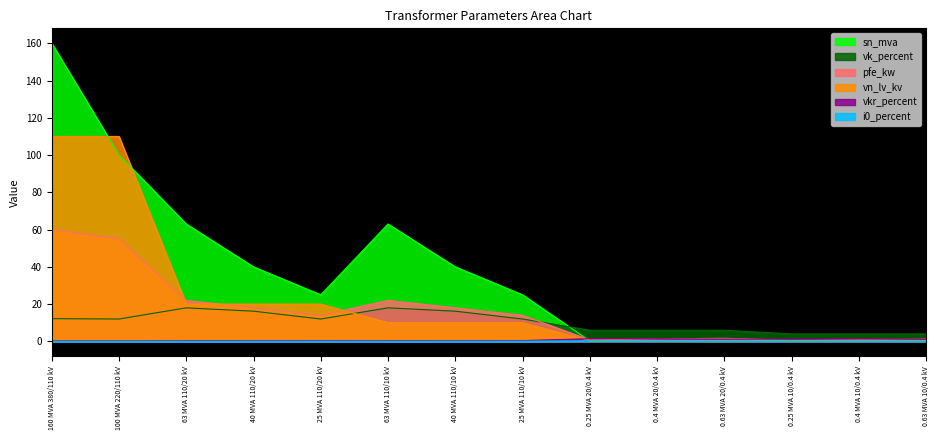

Between 25 MVA 110/20 kV and 0.25 MVA 10/0.4 kV, which series saw the biggest shift?

sn_mva